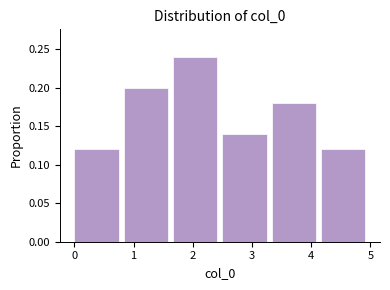

How tall is the bar that spans 0.8 to 1.7 on the x-axis? Neither the bar edges nor the heights are printed on the chart, so give them approximately, as read against the axes.

0.20